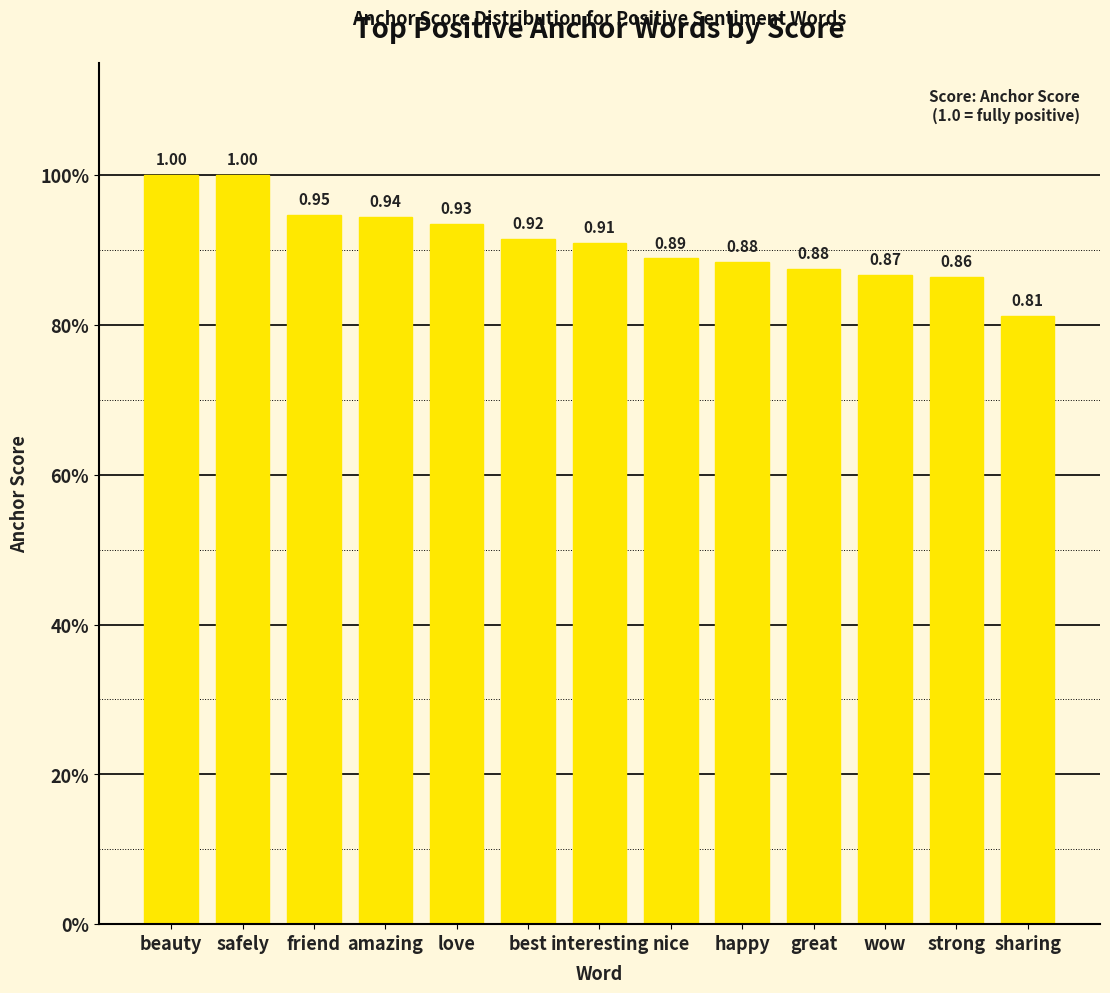

What is the value of the 7th bar from the left?

0.9